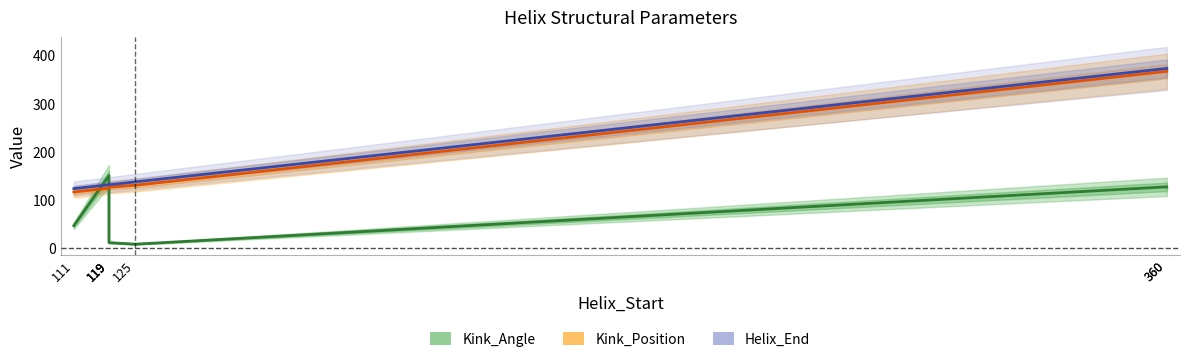

How many values in the Helix_End series exceed 131?

3